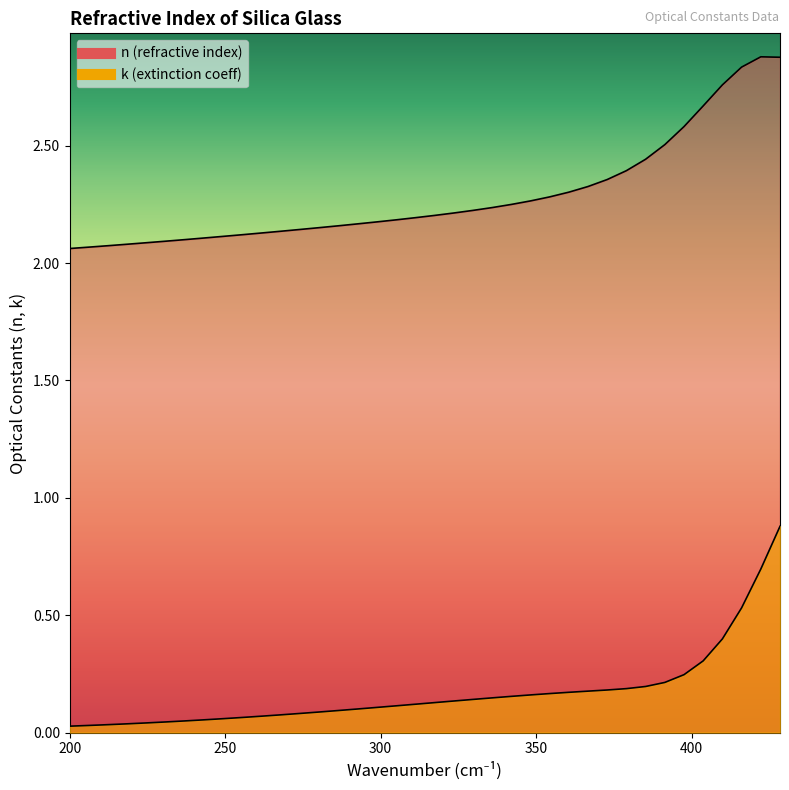

What are all the series names shown in the legend?

n, k